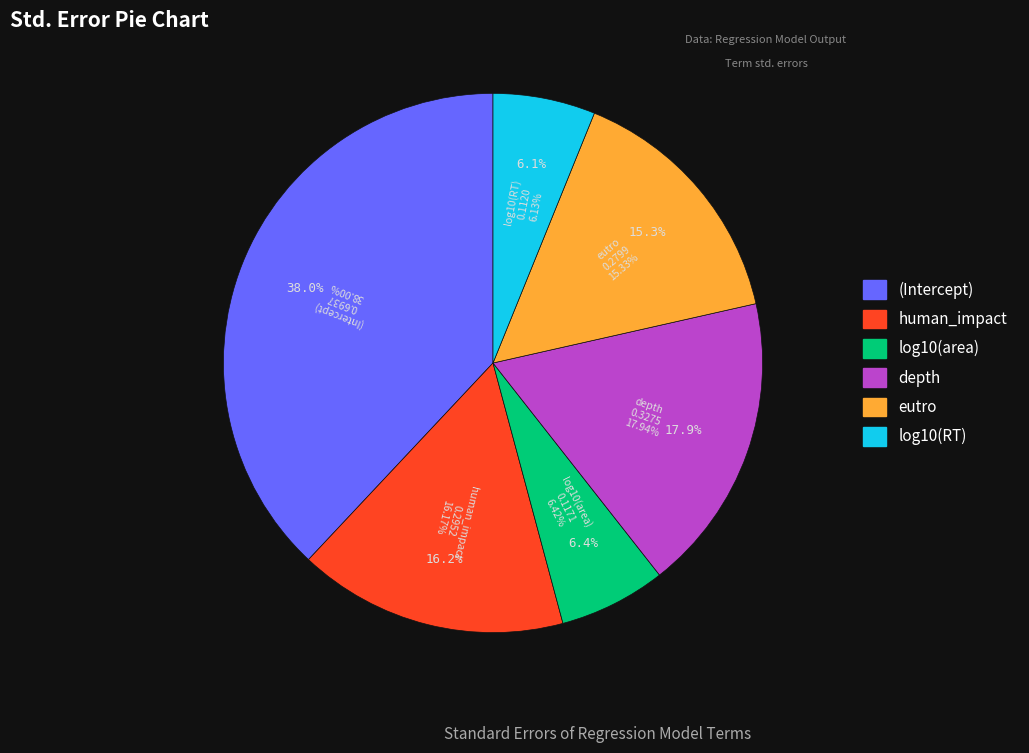

To the nearest percent, what portion does log10(RT) represent?

6%